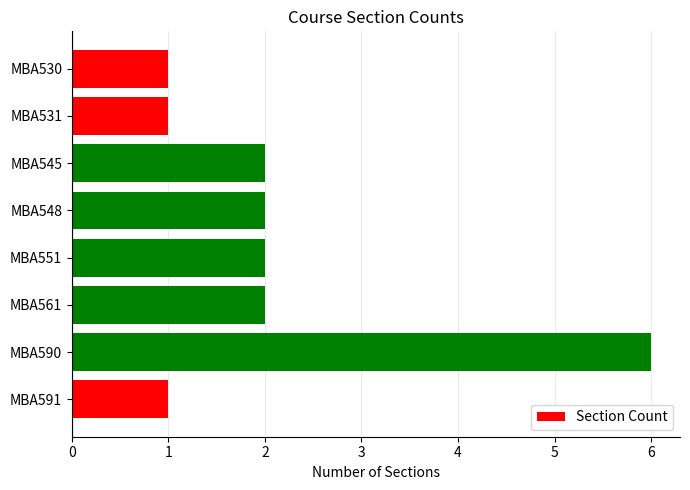

Does the chart contain any negative values?

No